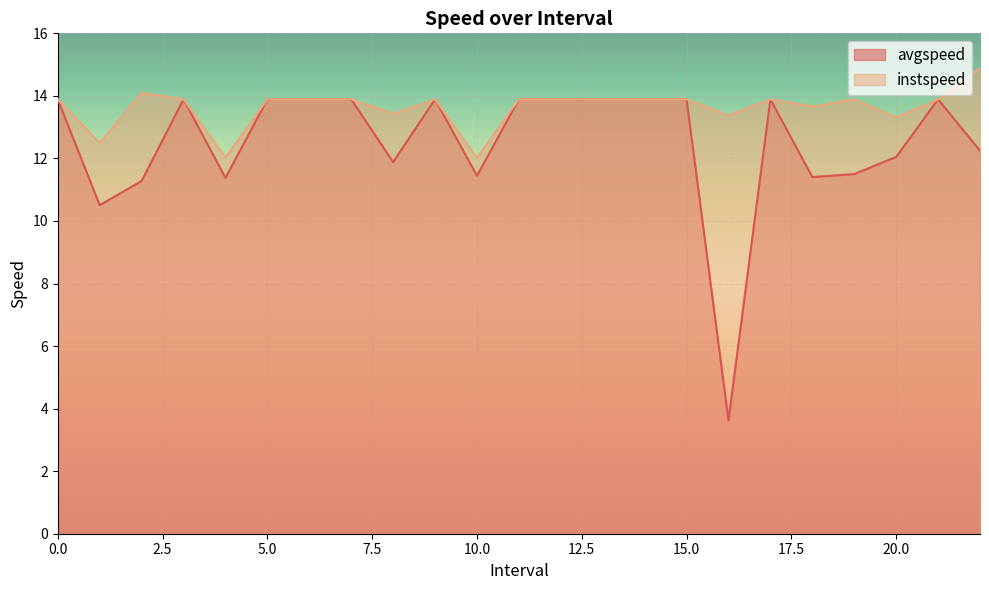

What is the sum of the instspeed values at 7 and 18.0?

27.5